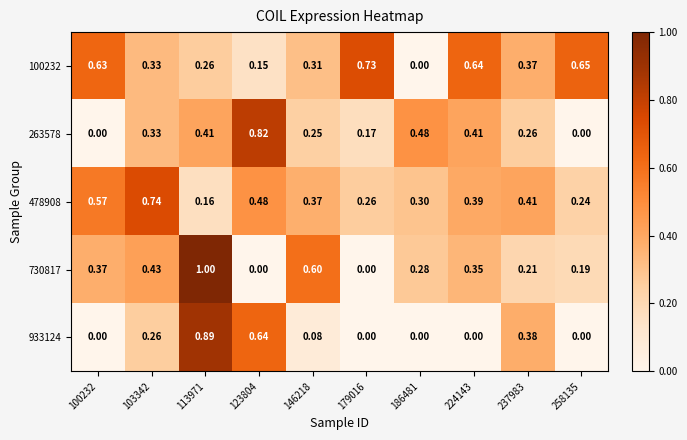

Is the value of 263578 at 113971 greater than the value of 730817 at 146218?

No